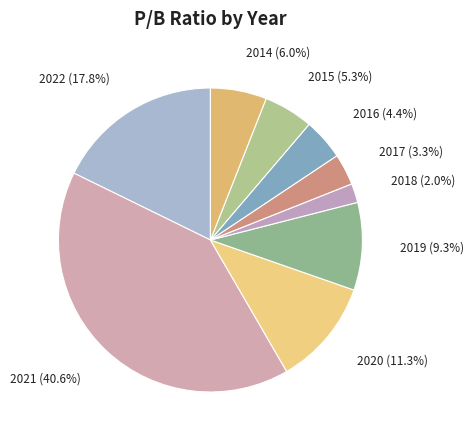

Does any single category account for the majority?

No